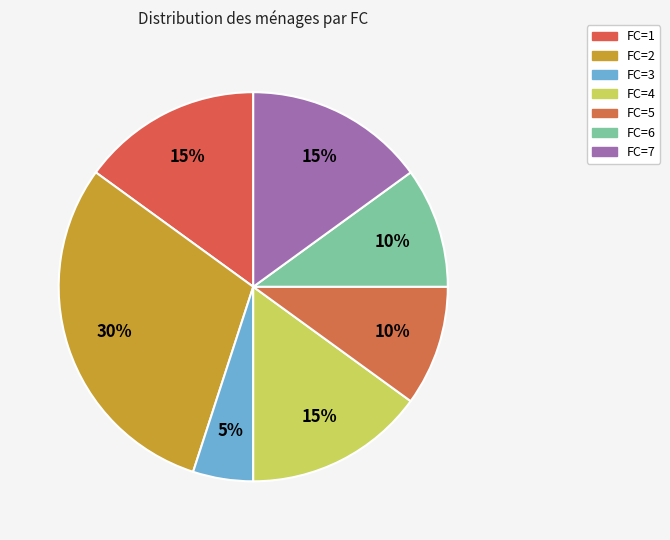

To the nearest percent, what portion does FC=1 represent?

15%